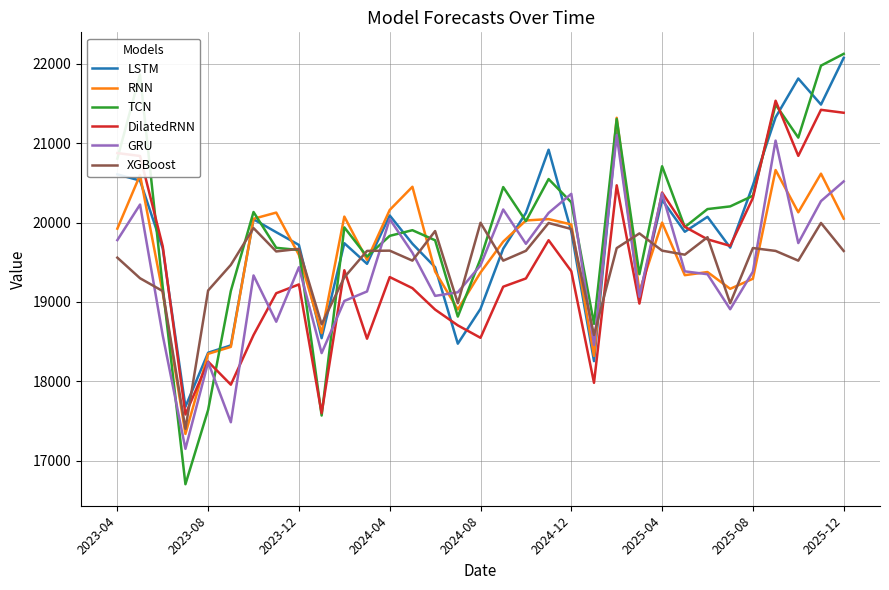

What is the lowest value of the RNN series?

17335.6